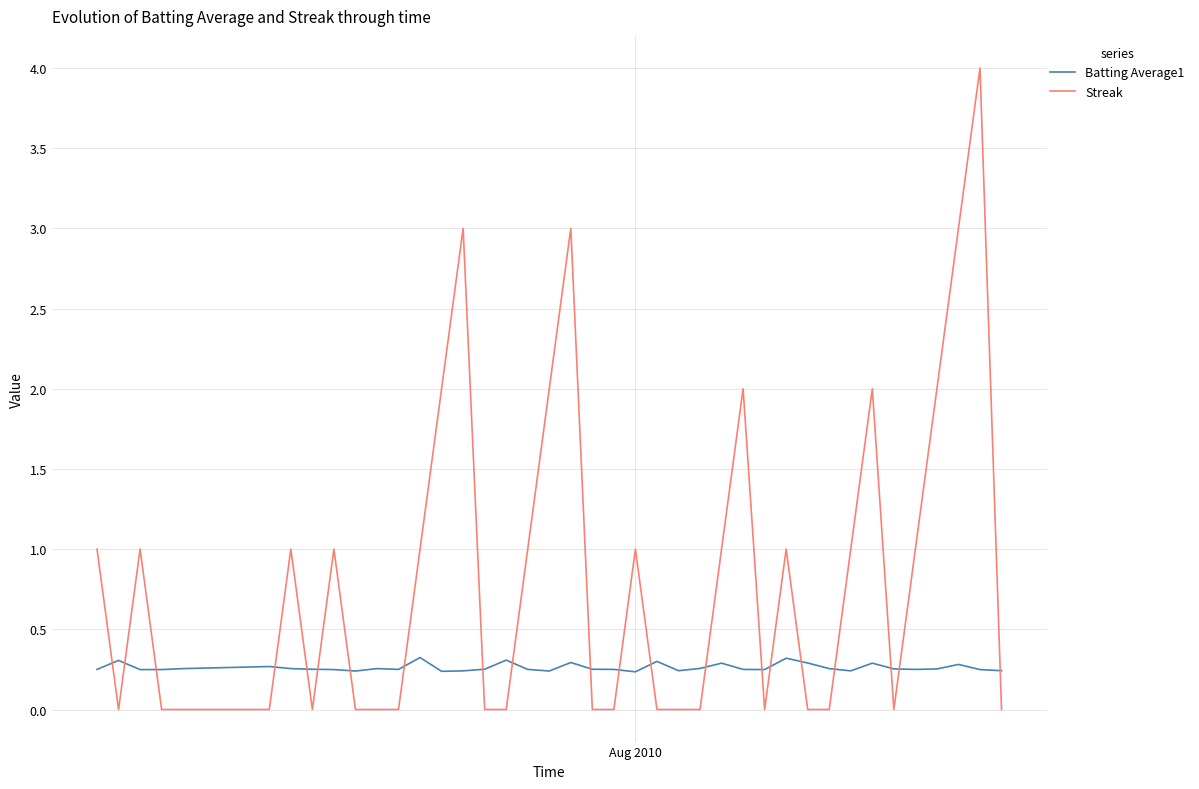

What is the maximum value shown in the chart?

4.0